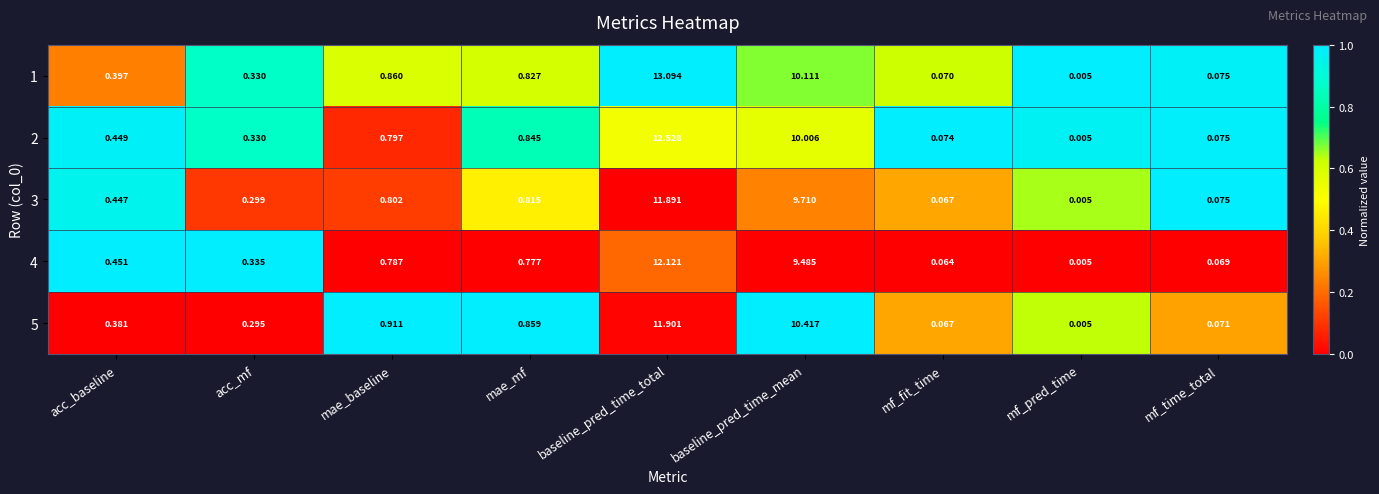

At which label is 5 closest to 5?

mae_baseline